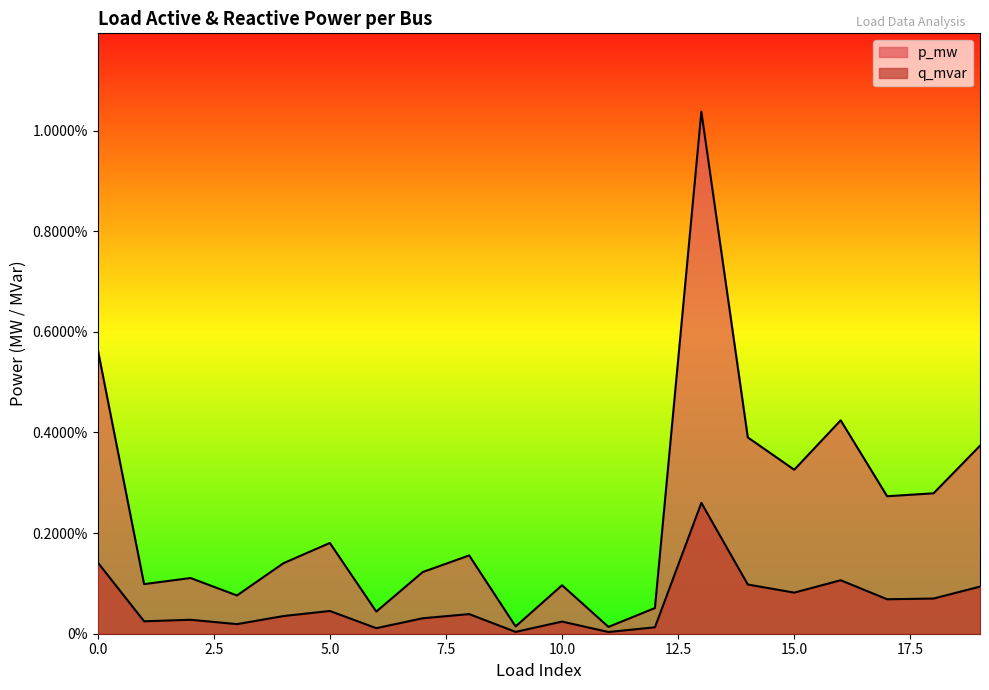

Is the value of p_mw at 0 greater than the value of q_mvar at 19?

Yes